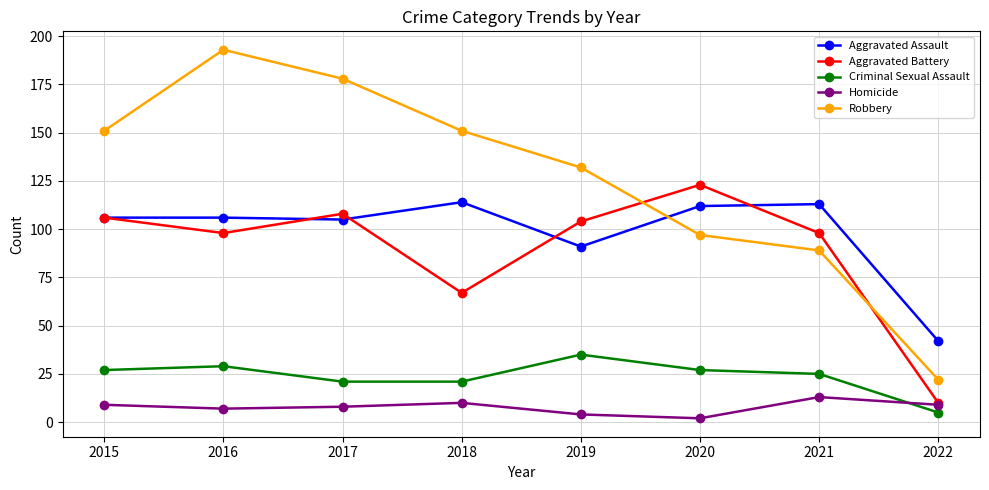

Is it true that Aggravated Assault equals 106 at 2015?

True